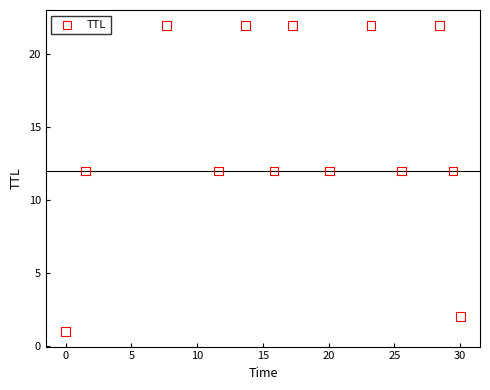

What is the range of Y values (max minus min)?

21